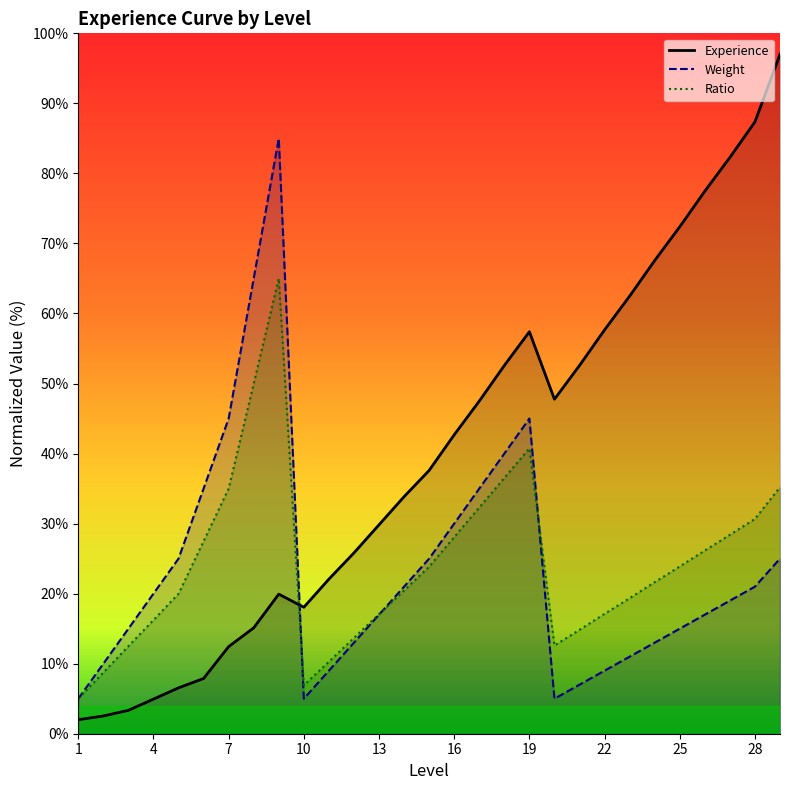

The value at 23 is 108.0. True or false?

False